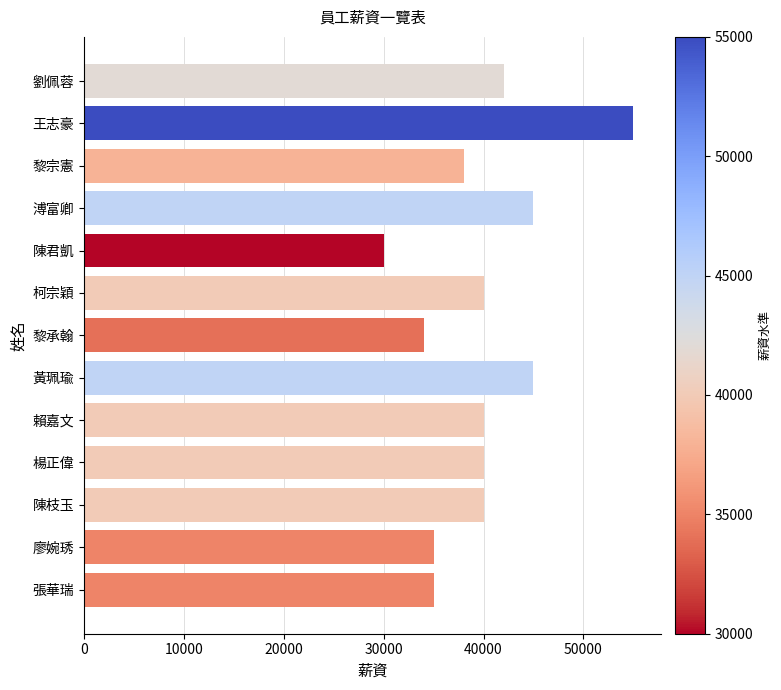

Are the bars horizontal?

Yes